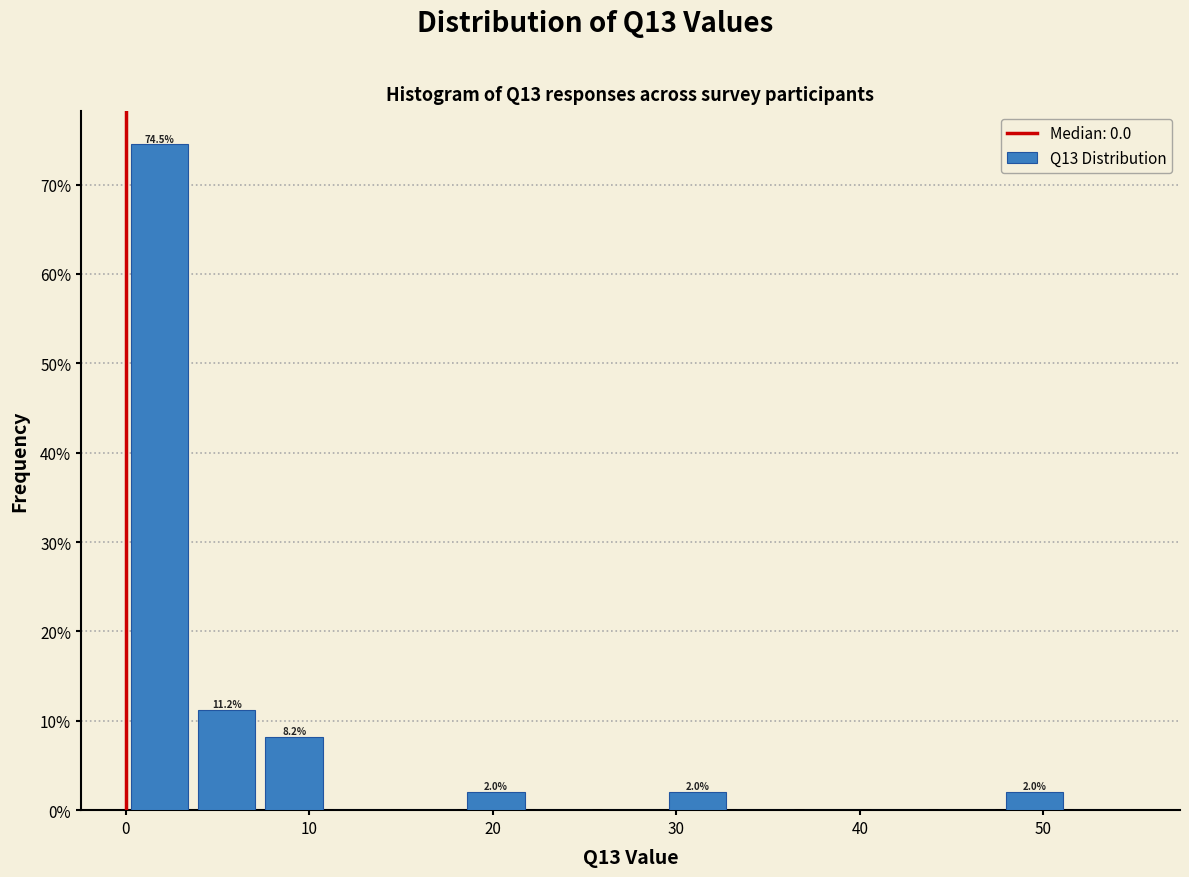

Read against the x-axis, roughly where is the centre of the tallest bar?

2